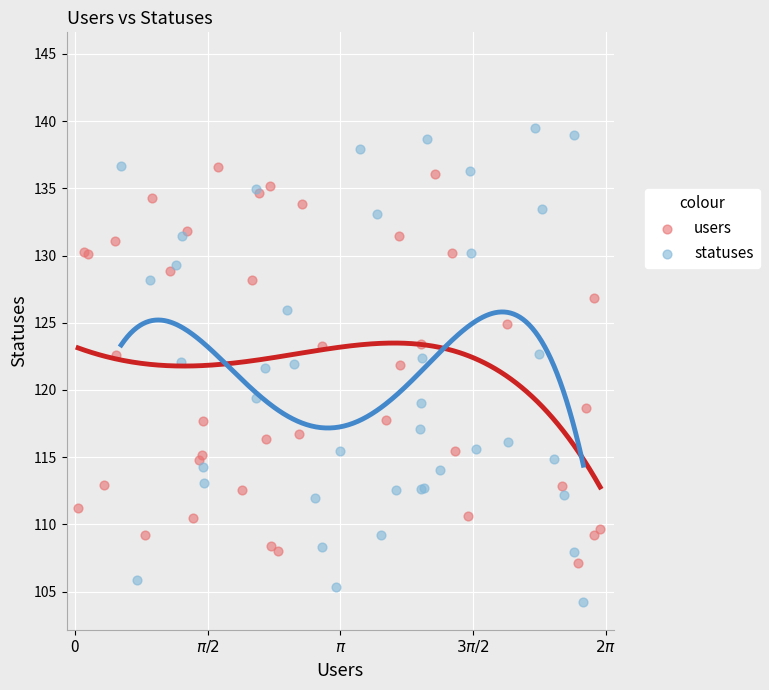

Which series contains the highest Y value?

statuses